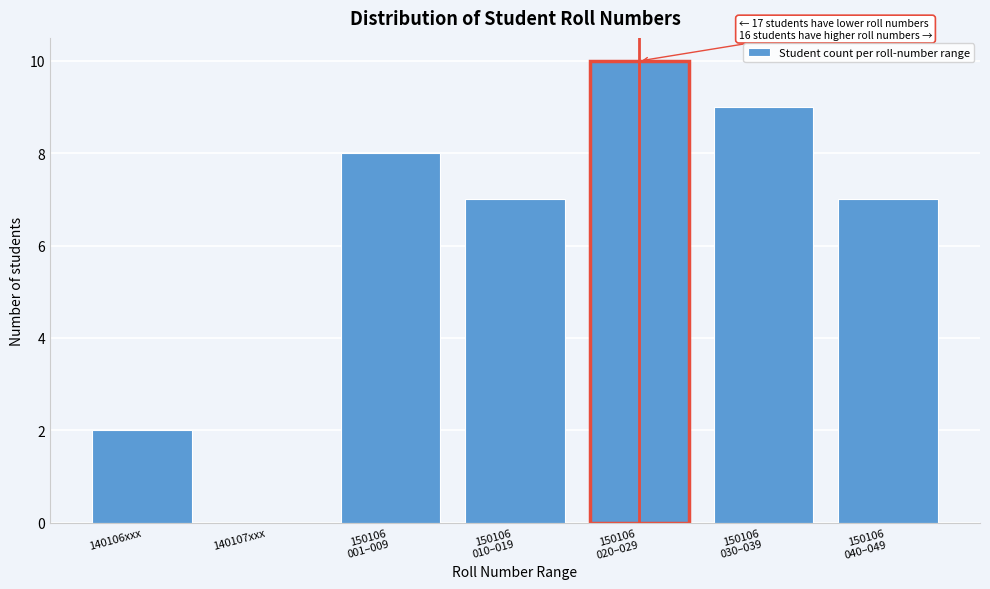

Is it true that the value at 140107xxx is 5?

False